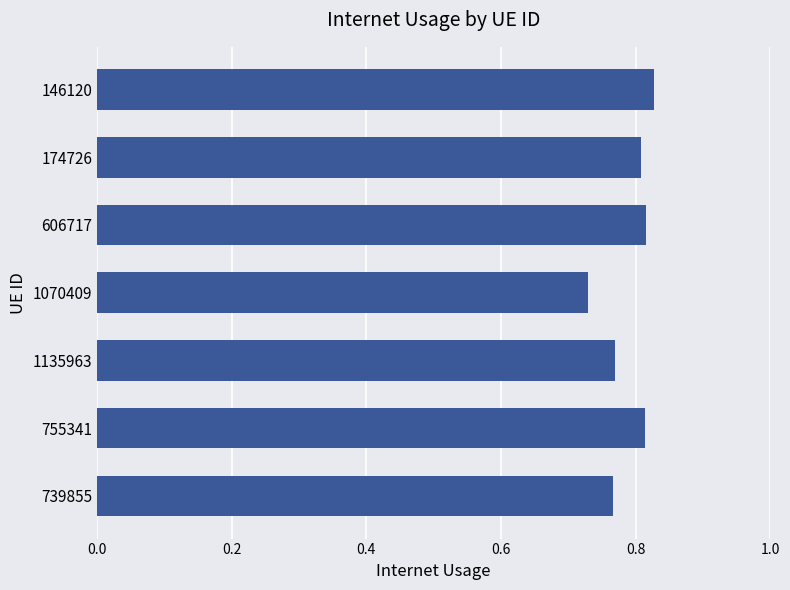

Which has a higher value, 1135963 or 755341?

755341